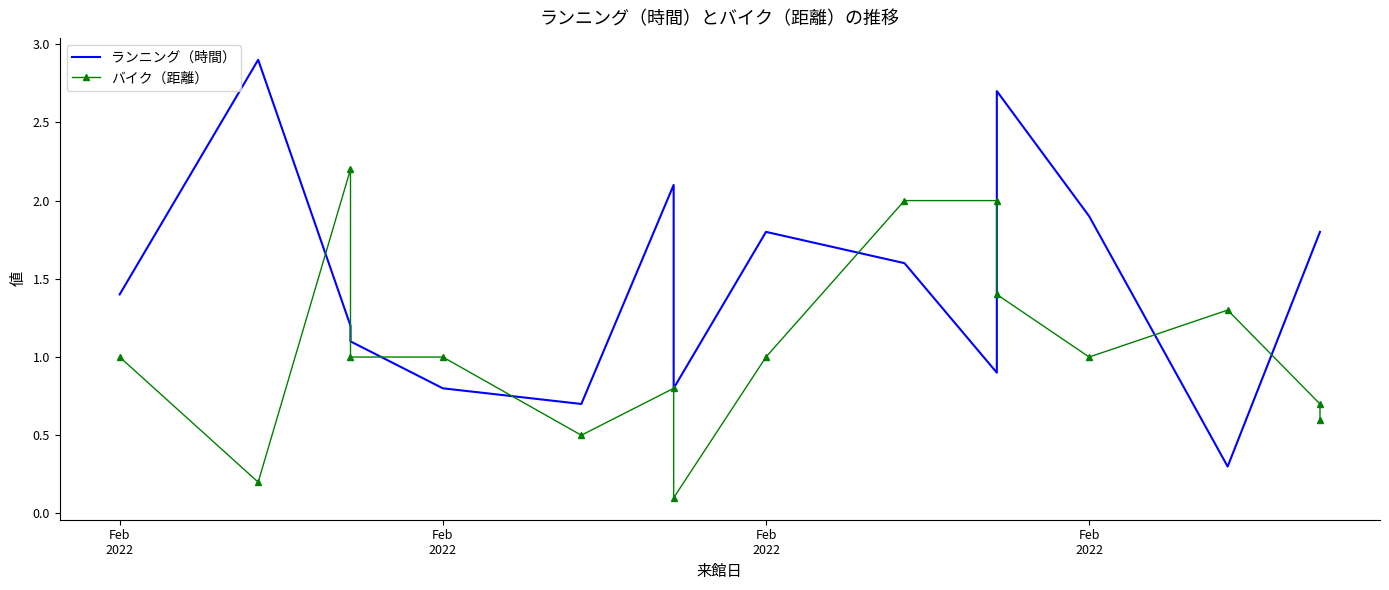

How many lines are shown in the chart?

2